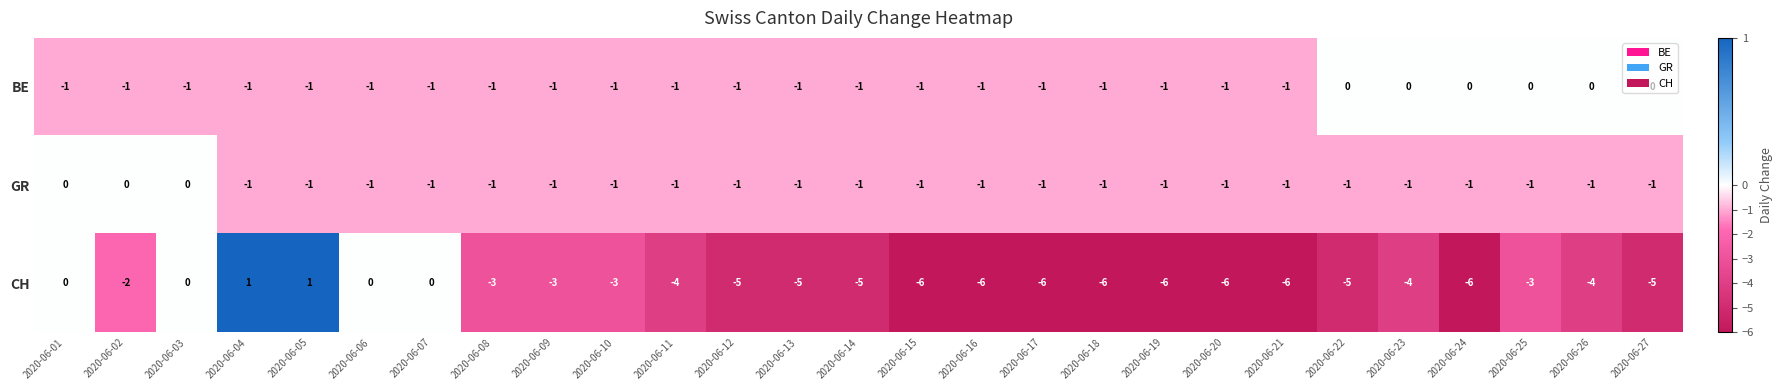

Is the value of BE at 2020-06-12 greater than the value of GR at 2020-06-02?

No